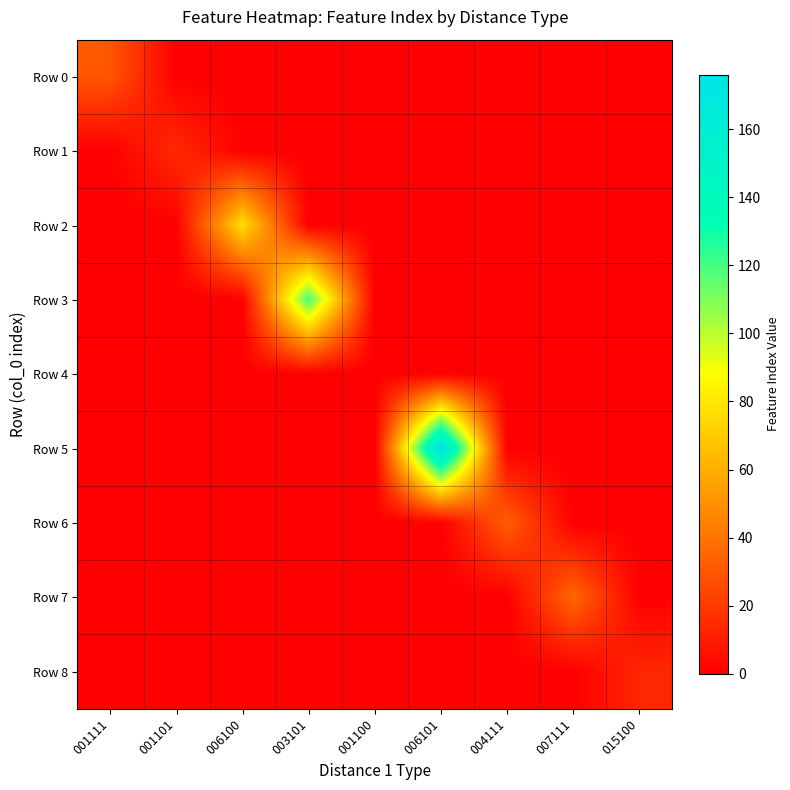

At which category does the chart reach its peak across all series?

006101